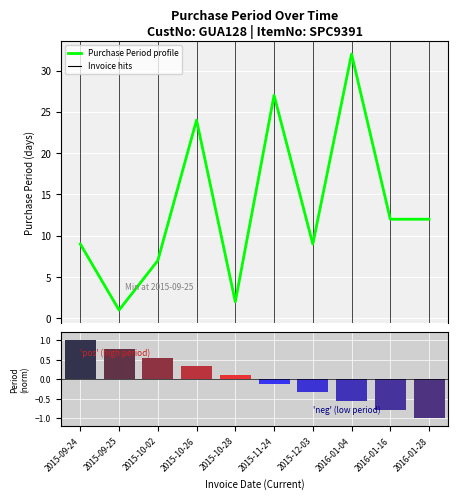

What is the change in value from 2015-10-02 to 2015-12-03?

+2